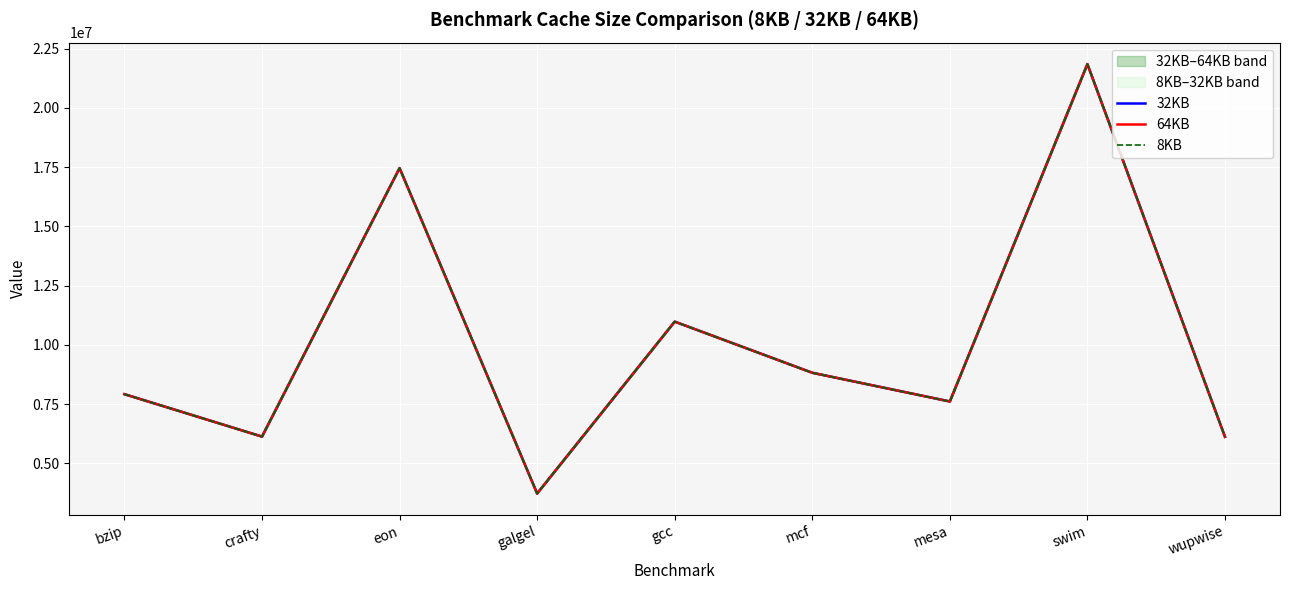

Reading left to right, transcribe all the data shown in this chart.

32KB: bzip=7921525	crafty=6131445	eon=17462707	galgel=3729124	gcc=10982871	mcf=8825001	mesa=7613472	swim=21851931	wupwise=6122452
64KB: bzip=7921525	crafty=6131445	eon=17462707	galgel=3729124	gcc=10982871	mcf=8825001	mesa=7613472	swim=21851931	wupwise=6122452
8KB: bzip=7921525	crafty=6131445	eon=17462707	galgel=3729124	gcc=10982871	mcf=8825001	mesa=7613472	swim=21851931	wupwise=6122452